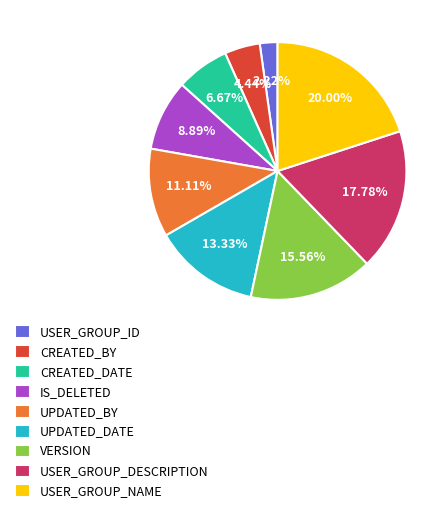

What percentage is the IS_DELETED slice, to the nearest percent?

9%